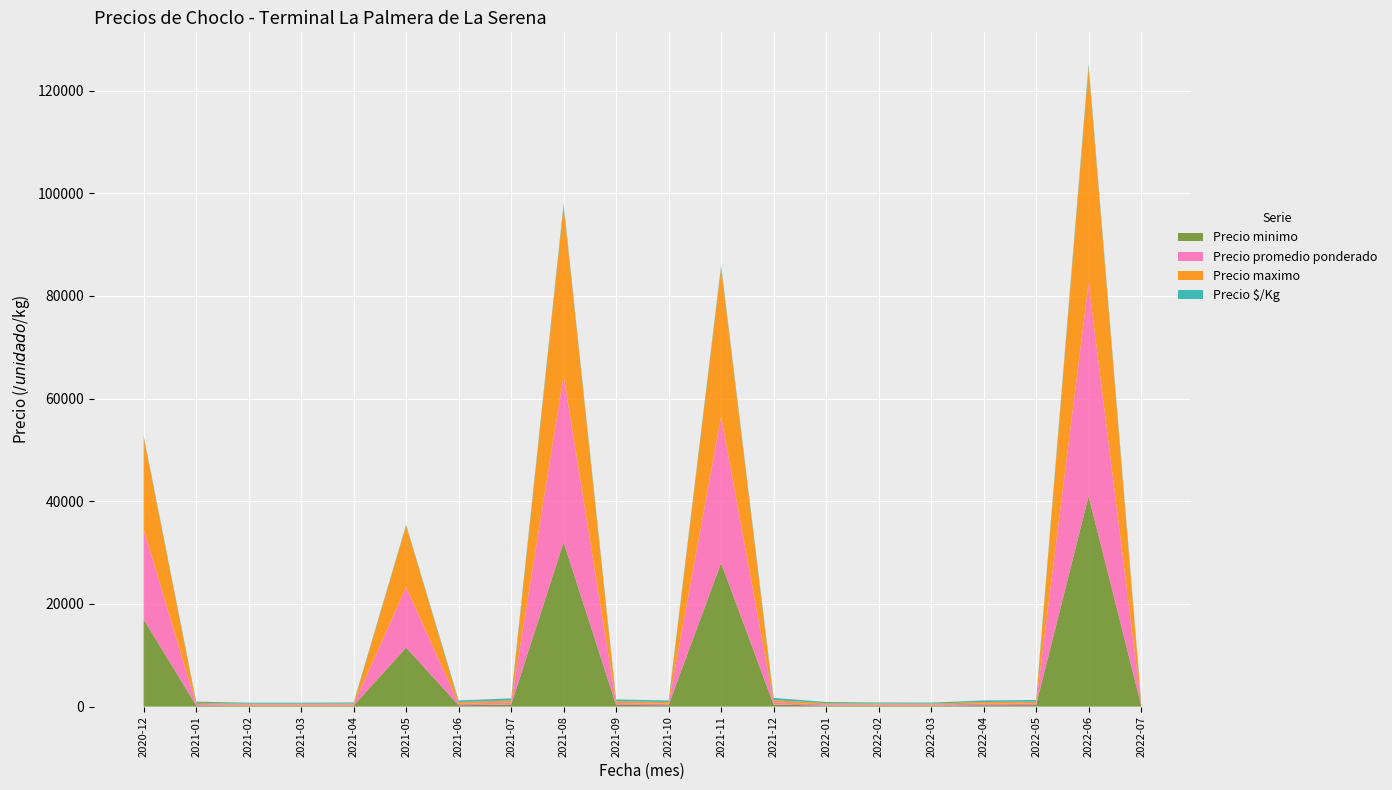

Where is Precio minimo nearest to the value 20590?

2020-12